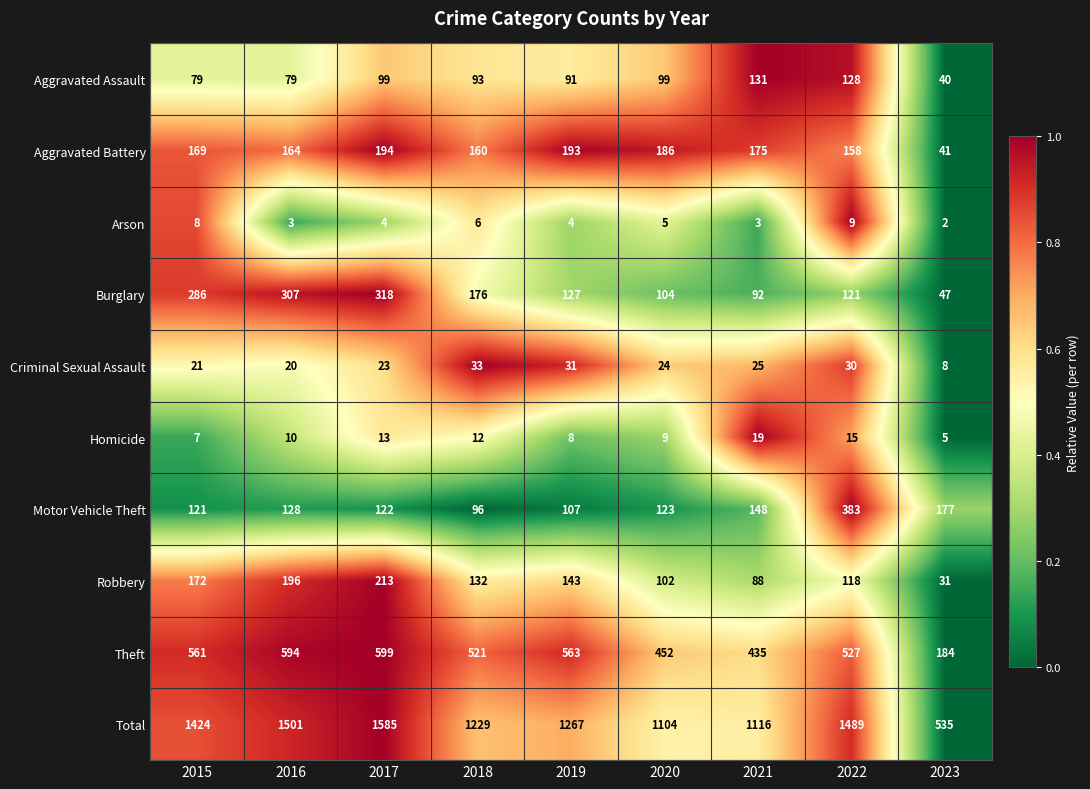

What is the approximate value of Homicide at 2018, to the nearest 5?

10